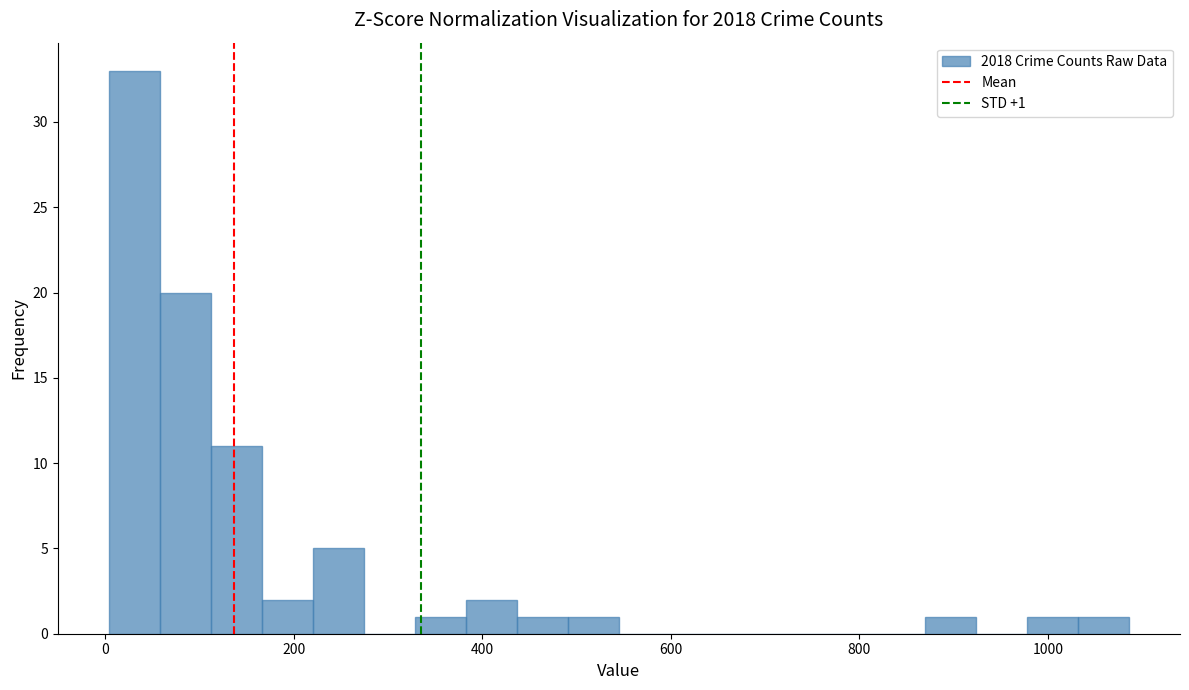

Around what value on the x-axis is the tallest bar? Give the approximate position of its centre, as read against the axis.

40